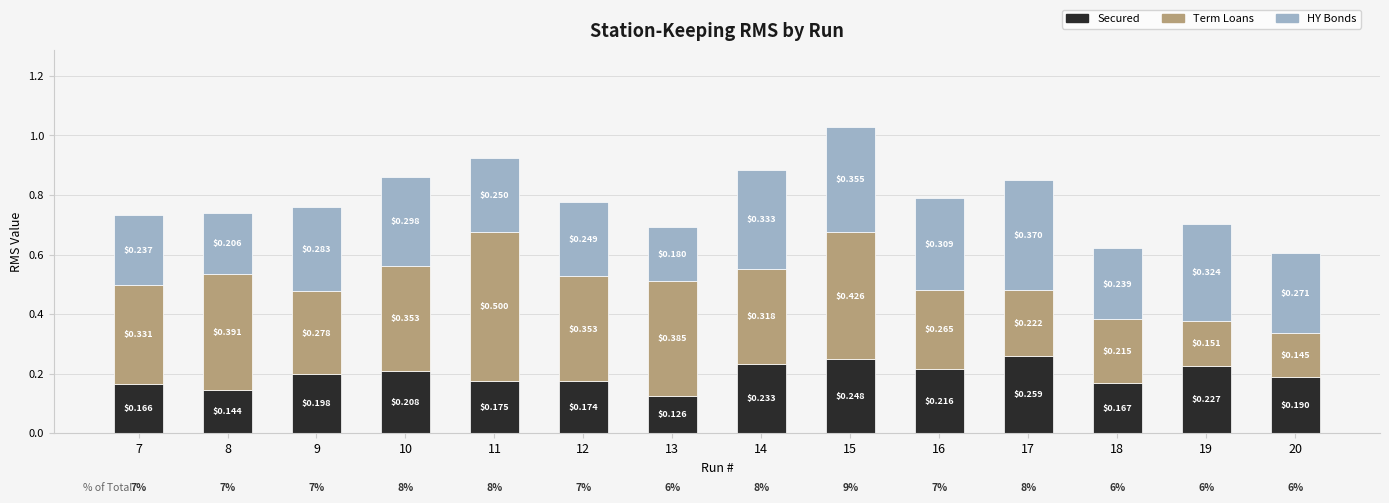

What are all the series names shown in the legend?

Secured, Term Loans, HY Bonds